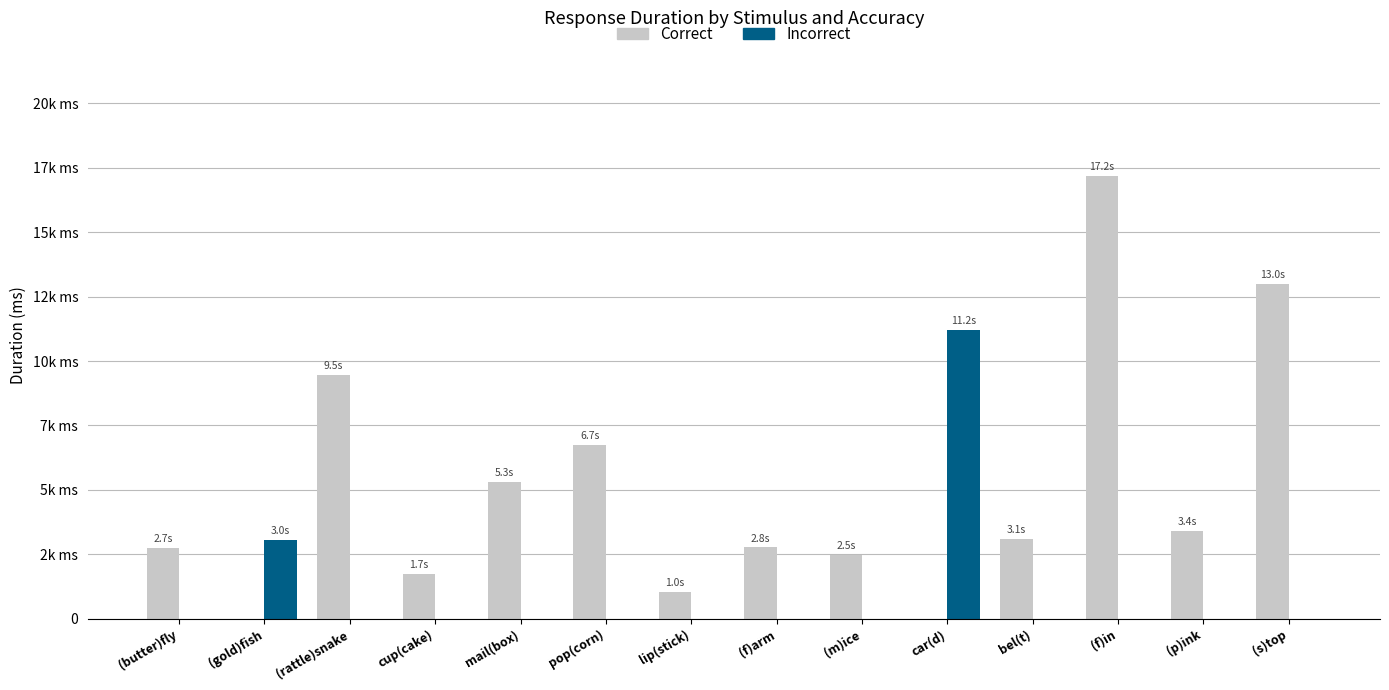

Which has a higher value, (f)in or (p)ink?

(f)in